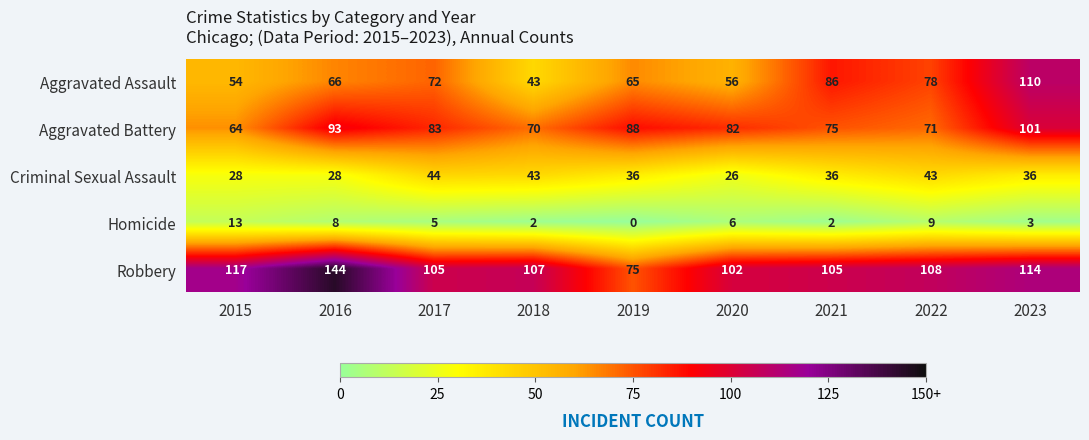

List the series in order of their peak value, lowest first.

Homicide, Criminal Sexual Assault, Aggravated Battery, Aggravated Assault, Robbery